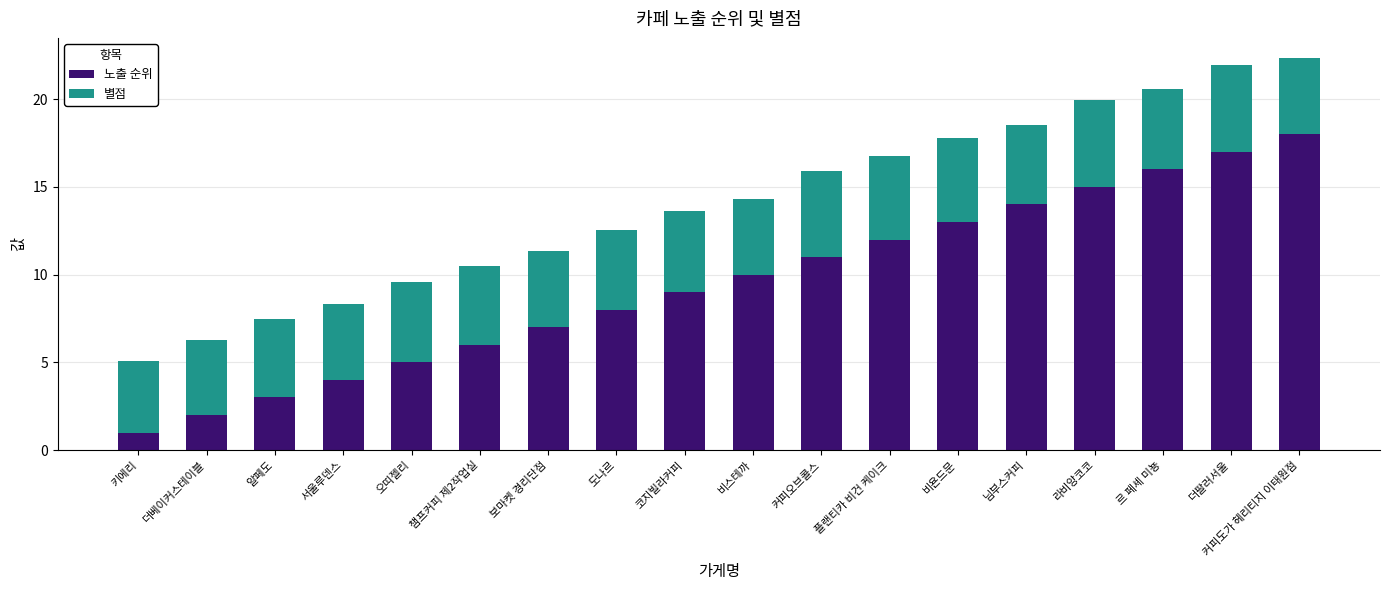

True or false: 노출 순위 has a value of 17.5 at 비욘드문.

False